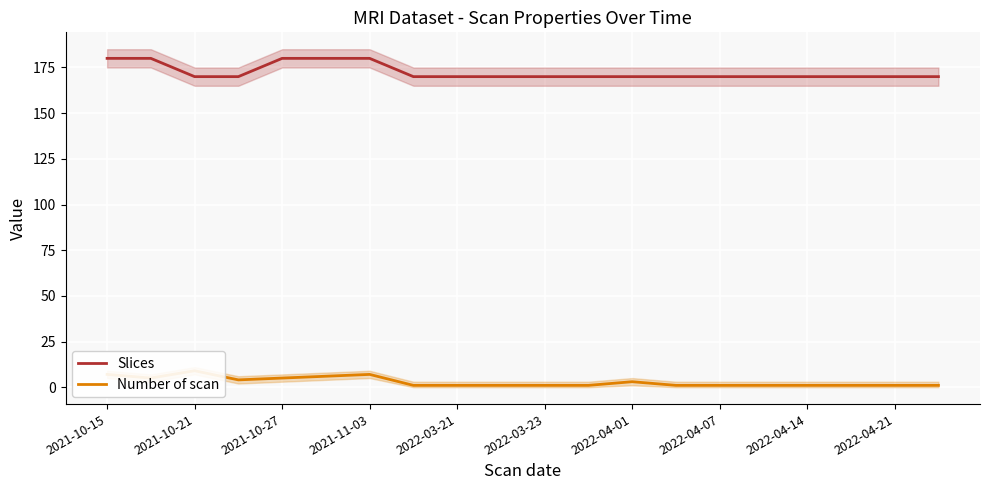

True or false: Slices has a value of 170 at 2021-10-21.

True